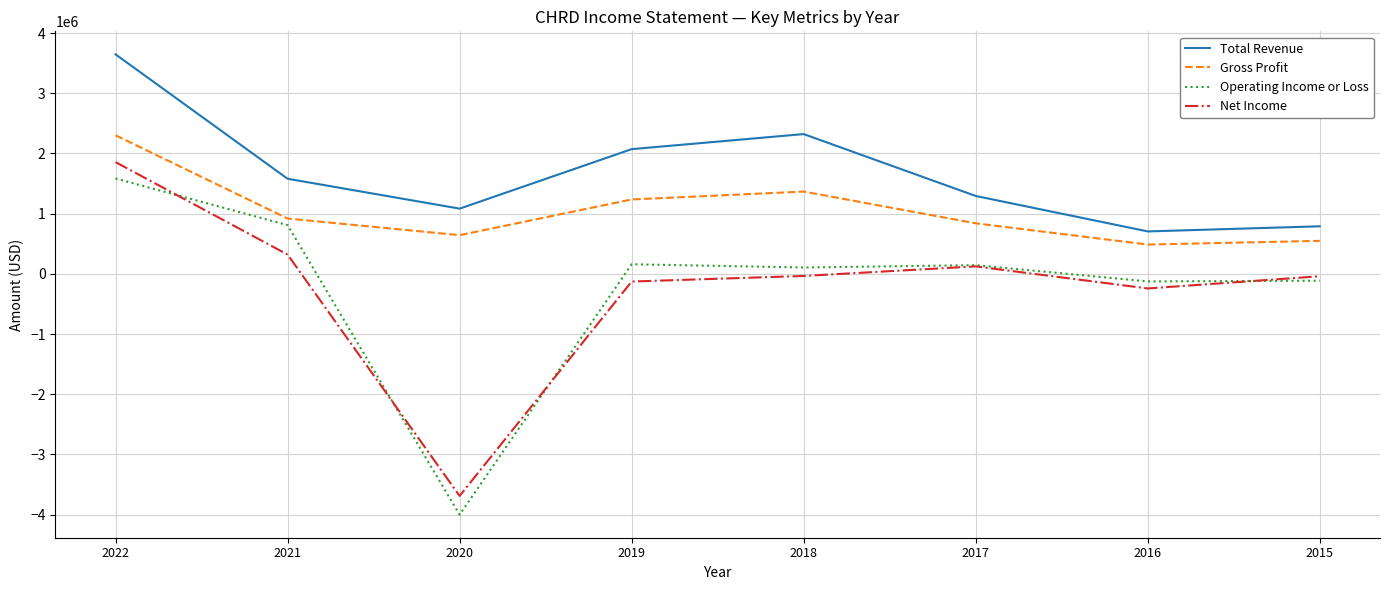

Which series changed the most between 2016 and 2015?

Net Income